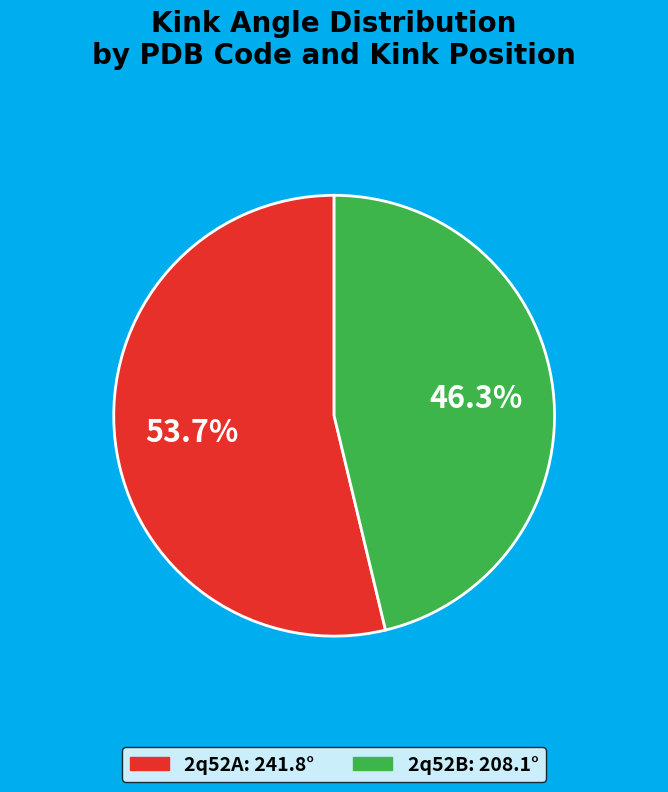

Is there any slice that represents more than half of the pie?

Yes